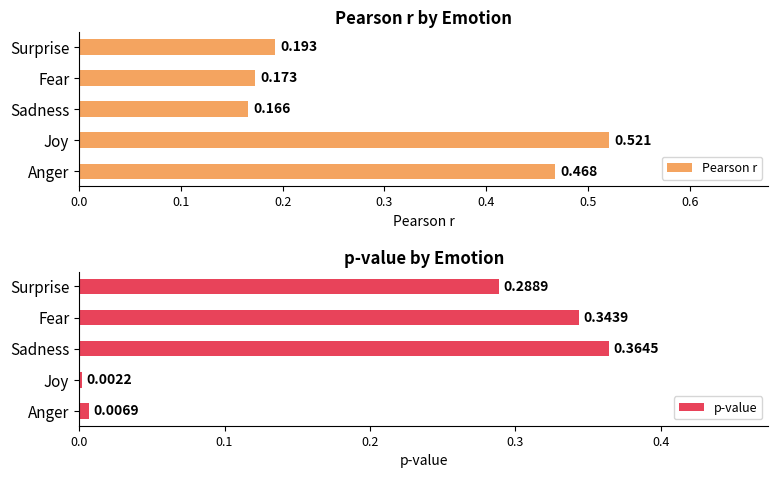

At which label does Pearson r reach its peak?

Joy